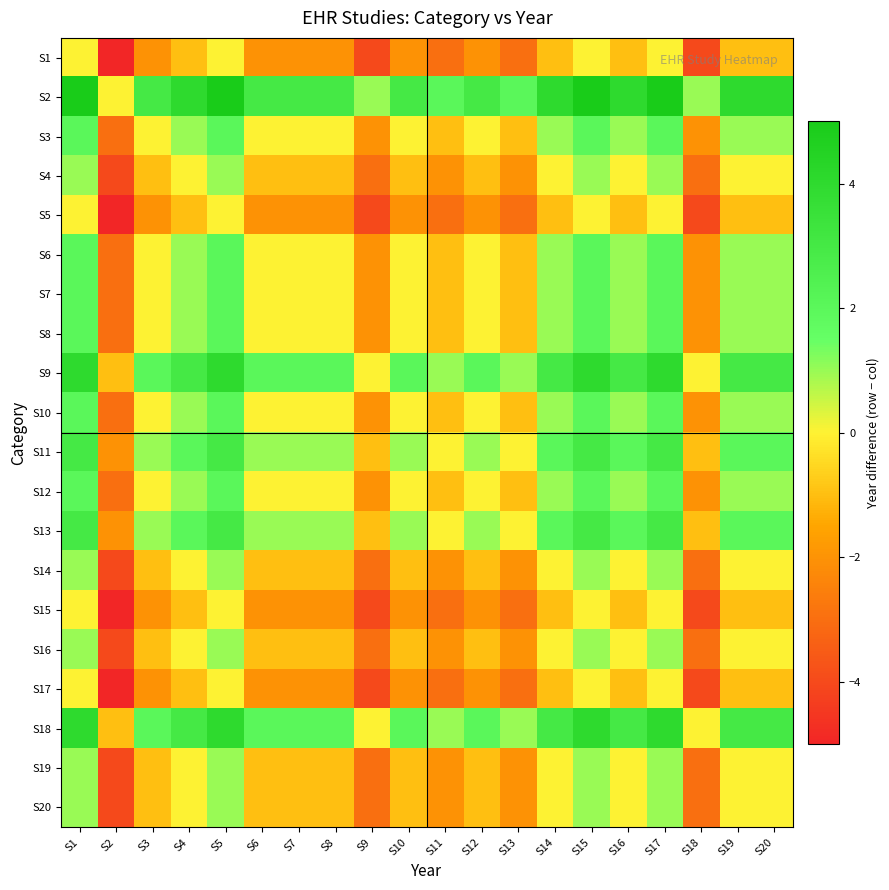

Reading left to right, what are all the values shown in this chart?

S1: S1=0	S2=-5	S3=-2	S4=-1	S5=0	S6=-2	S7=-2	S8=-2	S9=-4	S10=-2	S11=-3	S12=-2	S13=-3	S14=-1	S15=0	S16=-1	S17=0	S18=-4	S19=-1	S20=-1
S2: S1=5	S2=0	S3=3	S4=4	S5=5	S6=3	S7=3	S8=3	S9=1	S10=3	S11=2	S12=3	S13=2	S14=4	S15=5	S16=4	S17=5	S18=1	S19=4	S20=4
S3: S1=2	S2=-3	S3=0	S4=1	S5=2	S6=0	S7=0	S8=0	S9=-2	S10=0	S11=-1	S12=0	S13=-1	S14=1	S15=2	S16=1	S17=2	S18=-2	S19=1	S20=1
S4: S1=1	S2=-4	S3=-1	S4=0	S5=1	S6=-1	S7=-1	S8=-1	S9=-3	S10=-1	S11=-2	S12=-1	S13=-2	S14=0	S15=1	S16=0	S17=1	S18=-3	S19=0	S20=0
S5: S1=0	S2=-5	S3=-2	S4=-1	S5=0	S6=-2	S7=-2	S8=-2	S9=-4	S10=-2	S11=-3	S12=-2	S13=-3	S14=-1	S15=0	S16=-1	S17=0	S18=-4	S19=-1	S20=-1
S6: S1=2	S2=-3	S3=0	S4=1	S5=2	S6=0	S7=0	S8=0	S9=-2	S10=0	S11=-1	S12=0	S13=-1	S14=1	S15=2	S16=1	S17=2	S18=-2	S19=1	S20=1
S7: S1=2	S2=-3	S3=0	S4=1	S5=2	S6=0	S7=0	S8=0	S9=-2	S10=0	S11=-1	S12=0	S13=-1	S14=1	S15=2	S16=1	S17=2	S18=-2	S19=1	S20=1
S8: S1=2	S2=-3	S3=0	S4=1	S5=2	S6=0	S7=0	S8=0	S9=-2	S10=0	S11=-1	S12=0	S13=-1	S14=1	S15=2	S16=1	S17=2	S18=-2	S19=1	S20=1
S9: S1=4	S2=-1	S3=2	S4=3	S5=4	S6=2	S7=2	S8=2	S9=0	S10=2	S11=1	S12=2	S13=1	S14=3	S15=4	S16=3	S17=4	S18=0	S19=3	S20=3
S10: S1=2	S2=-3	S3=0	S4=1	S5=2	S6=0	S7=0	S8=0	S9=-2	S10=0	S11=-1	S12=0	S13=-1	S14=1	S15=2	S16=1	S17=2	S18=-2	S19=1	S20=1
S11: S1=3	S2=-2	S3=1	S4=2	S5=3	S6=1	S7=1	S8=1	S9=-1	S10=1	S11=0	S12=1	S13=0	S14=2	S15=3	S16=2	S17=3	S18=-1	S19=2	S20=2
S12: S1=2	S2=-3	S3=0	S4=1	S5=2	S6=0	S7=0	S8=0	S9=-2	S10=0	S11=-1	S12=0	S13=-1	S14=1	S15=2	S16=1	S17=2	S18=-2	S19=1	S20=1
S13: S1=3	S2=-2	S3=1	S4=2	S5=3	S6=1	S7=1	S8=1	S9=-1	S10=1	S11=0	S12=1	S13=0	S14=2	S15=3	S16=2	S17=3	S18=-1	S19=2	S20=2
S14: S1=1	S2=-4	S3=-1	S4=0	S5=1	S6=-1	S7=-1	S8=-1	S9=-3	S10=-1	S11=-2	S12=-1	S13=-2	S14=0	S15=1	S16=0	S17=1	S18=-3	S19=0	S20=0
S15: S1=0	S2=-5	S3=-2	S4=-1	S5=0	S6=-2	S7=-2	S8=-2	S9=-4	S10=-2	S11=-3	S12=-2	S13=-3	S14=-1	S15=0	S16=-1	S17=0	S18=-4	S19=-1	S20=-1
S16: S1=1	S2=-4	S3=-1	S4=0	S5=1	S6=-1	S7=-1	S8=-1	S9=-3	S10=-1	S11=-2	S12=-1	S13=-2	S14=0	S15=1	S16=0	S17=1	S18=-3	S19=0	S20=0
S17: S1=0	S2=-5	S3=-2	S4=-1	S5=0	S6=-2	S7=-2	S8=-2	S9=-4	S10=-2	S11=-3	S12=-2	S13=-3	S14=-1	S15=0	S16=-1	S17=0	S18=-4	S19=-1	S20=-1
S18: S1=4	S2=-1	S3=2	S4=3	S5=4	S6=2	S7=2	S8=2	S9=0	S10=2	S11=1	S12=2	S13=1	S14=3	S15=4	S16=3	S17=4	S18=0	S19=3	S20=3
S19: S1=1	S2=-4	S3=-1	S4=0	S5=1	S6=-1	S7=-1	S8=-1	S9=-3	S10=-1	S11=-2	S12=-1	S13=-2	S14=0	S15=1	S16=0	S17=1	S18=-3	S19=0	S20=0
S20: S1=1	S2=-4	S3=-1	S4=0	S5=1	S6=-1	S7=-1	S8=-1	S9=-3	S10=-1	S11=-2	S12=-1	S13=-2	S14=0	S15=1	S16=0	S17=1	S18=-3	S19=0	S20=0